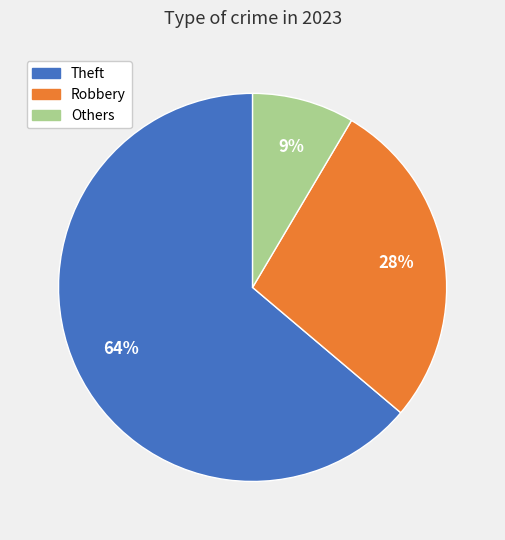

Is it true that Others is 1% of the pie?

False